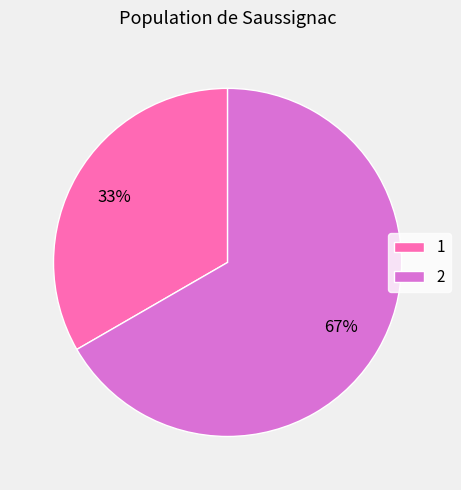

What is the ratio of the value at 2 to the value at 1?

2.0